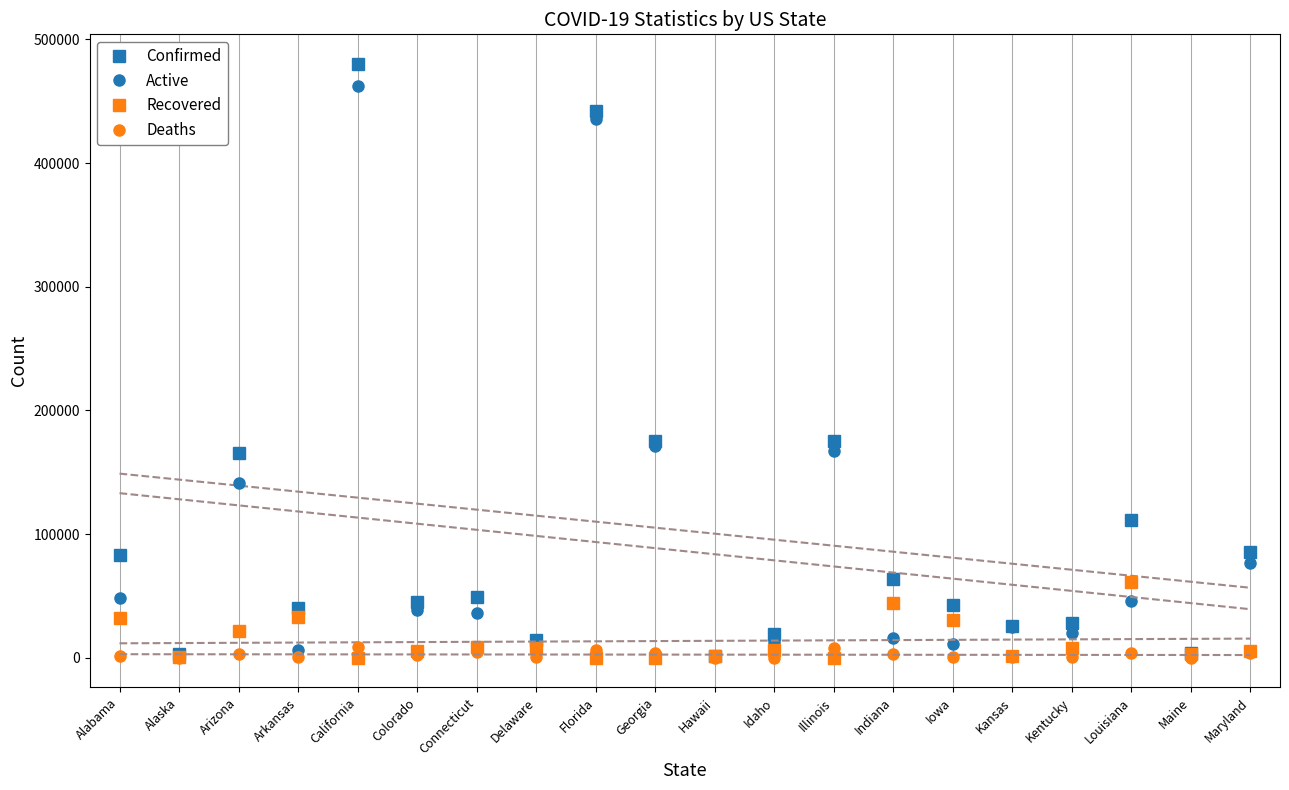

The Recovered series shows 4686 at Connecticut. True or false?

False